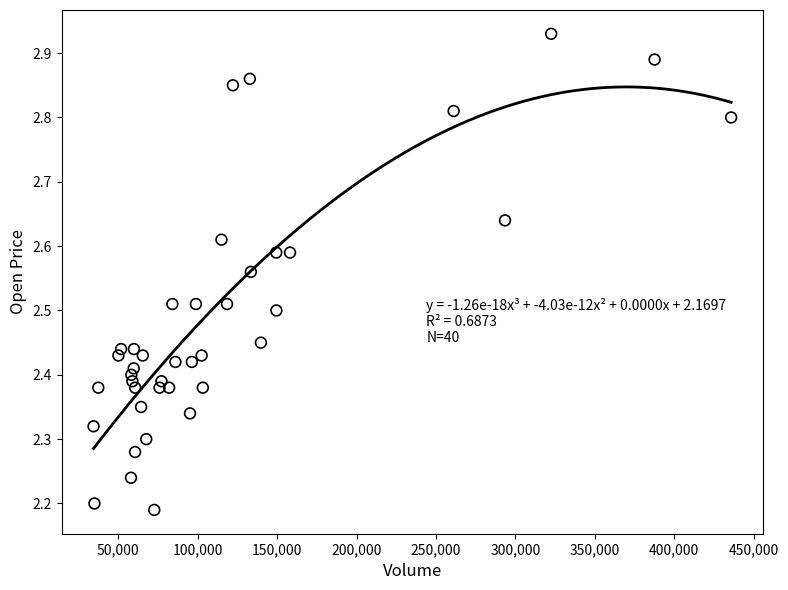

What is the range of Y values (max minus min)?

0.7